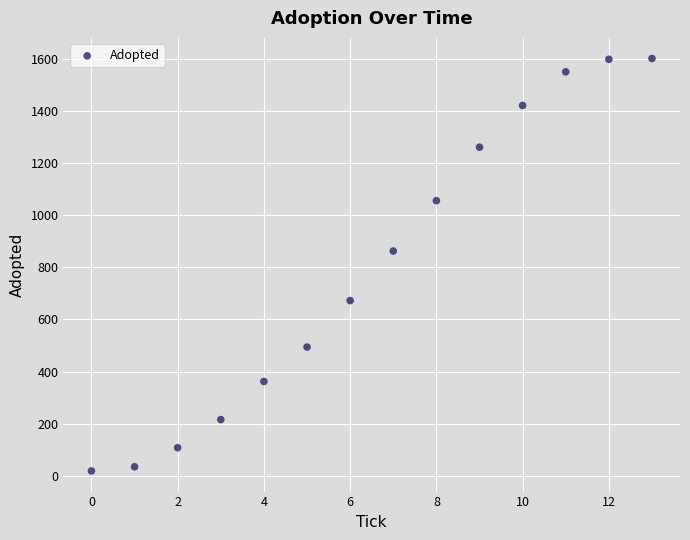

What Y value in the scatter plot is closest to 809?

862